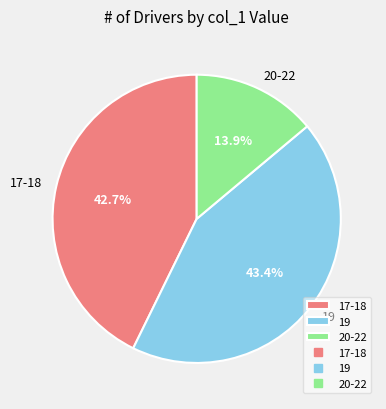

What portion of the pie excludes 19?

56.6%